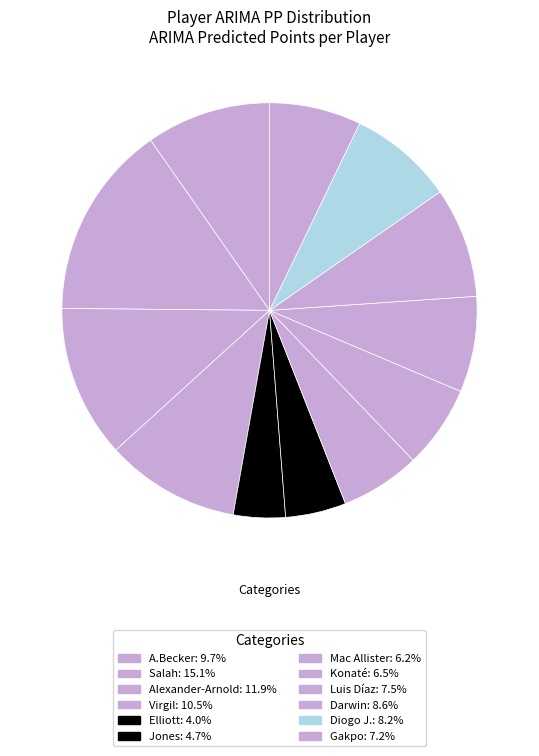

What is the smallest slice in the pie chart?

Elliott